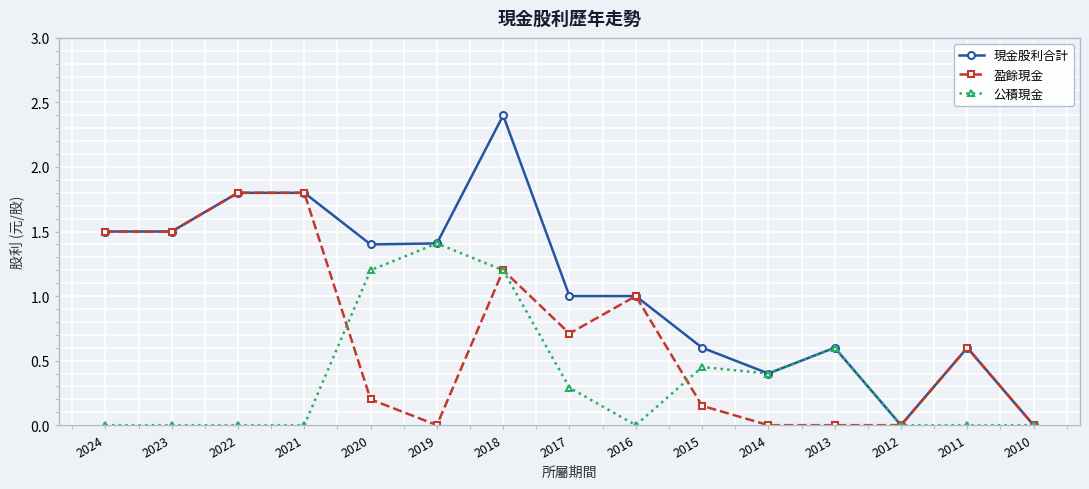

List the series in order of their overall mean, lowest first.

公積現金, 盈餘現金, 現金股利合計